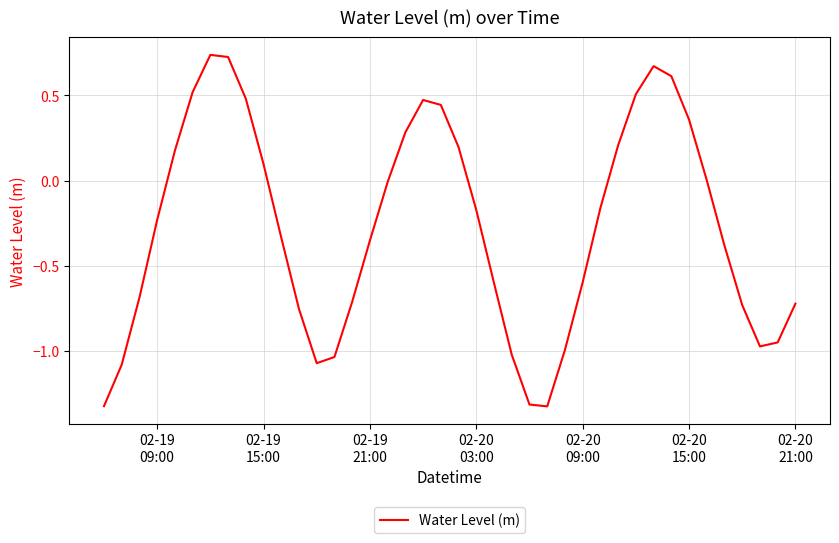

How many lines are shown in the chart?

1